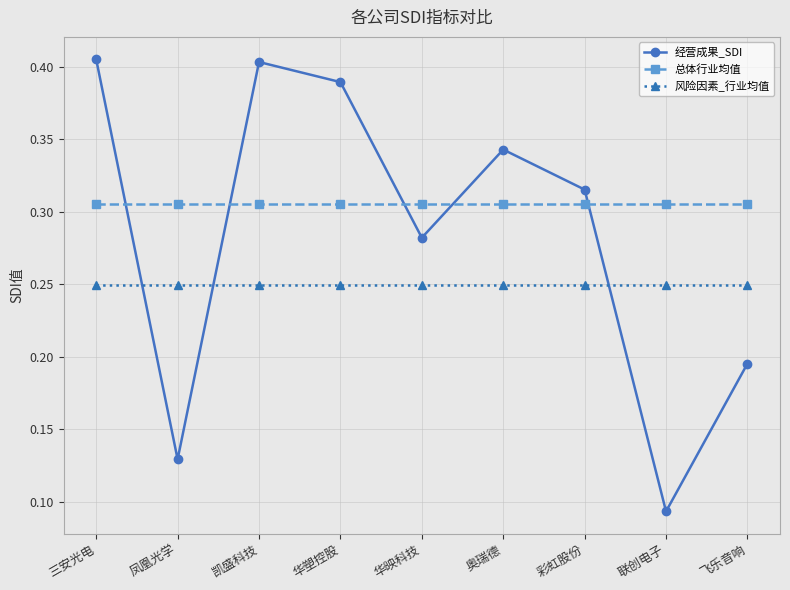

List the series in order of their overall mean, lowest first.

风险因素_行业均值, 经营成果_SDI, 总体行业均值